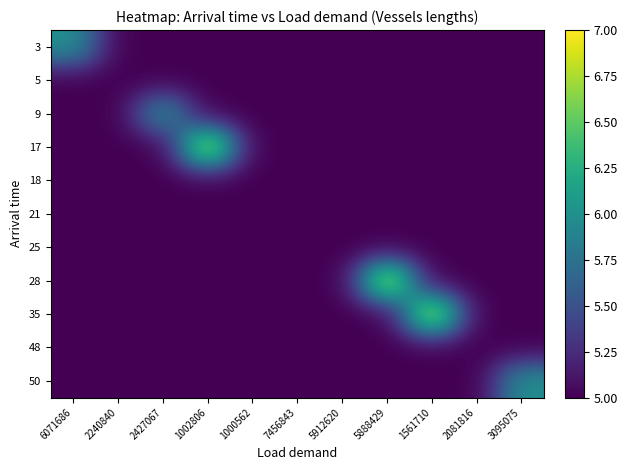

What is the spread (max minus min) of values at 5888429?

2